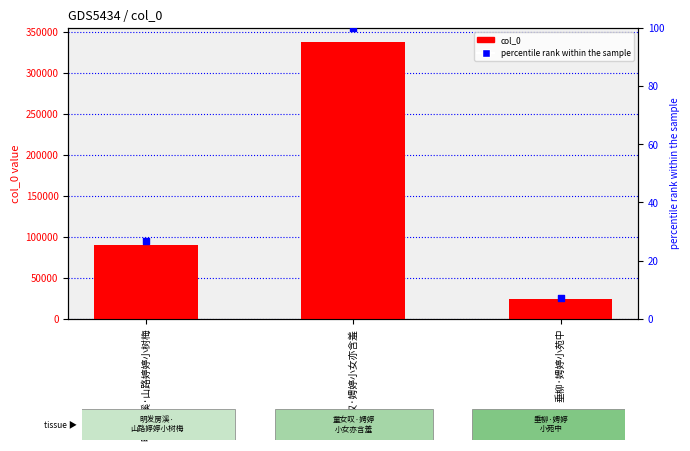

Which series has the largest total across all categories?

col_0